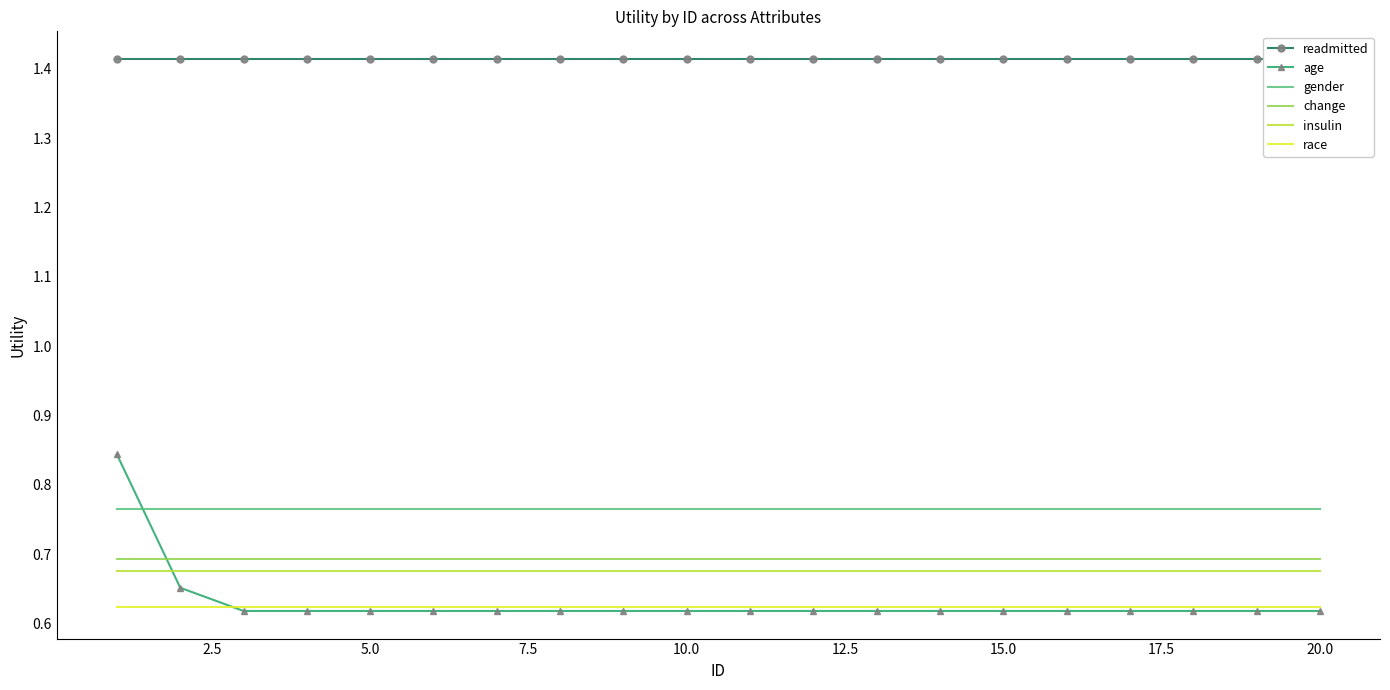

True or false: gender and insulin cross at least once.

False